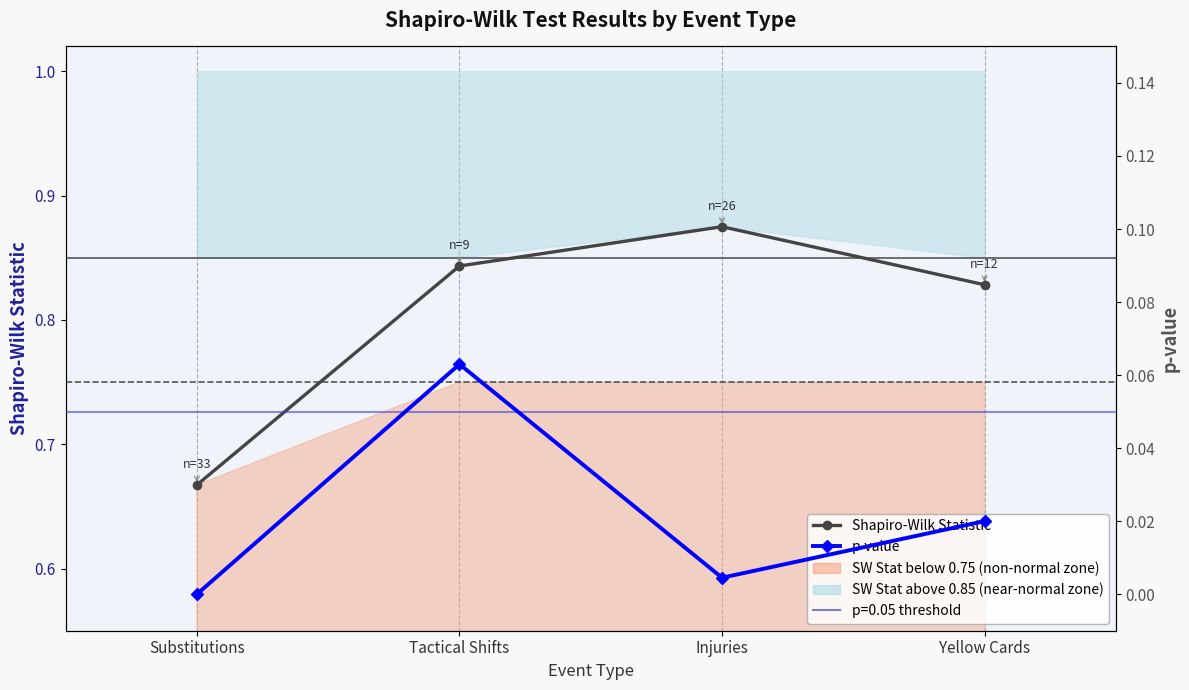

True or false: p-value and Shapiro-Wilk Statistic intersect in this chart.

False